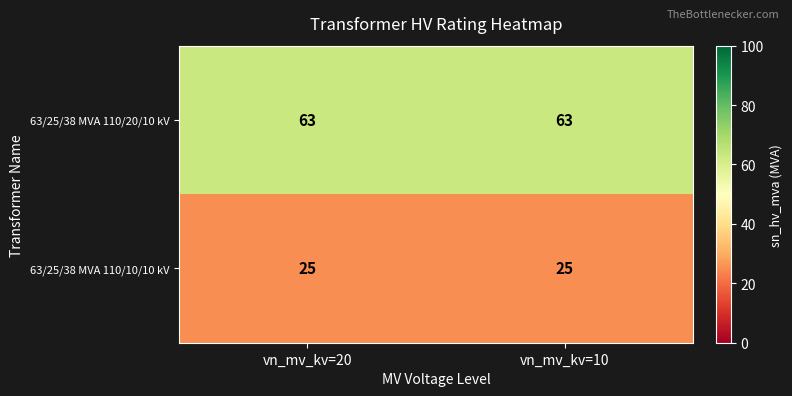

What is the greatest value displayed?

63